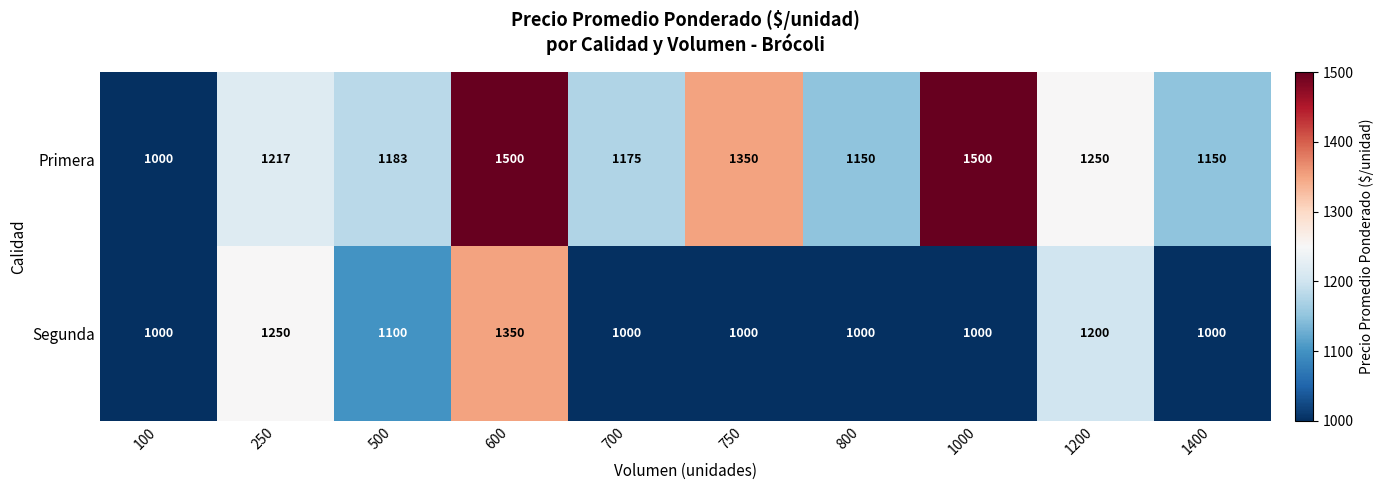

At how many categories does at least one series exceed 1193?

5